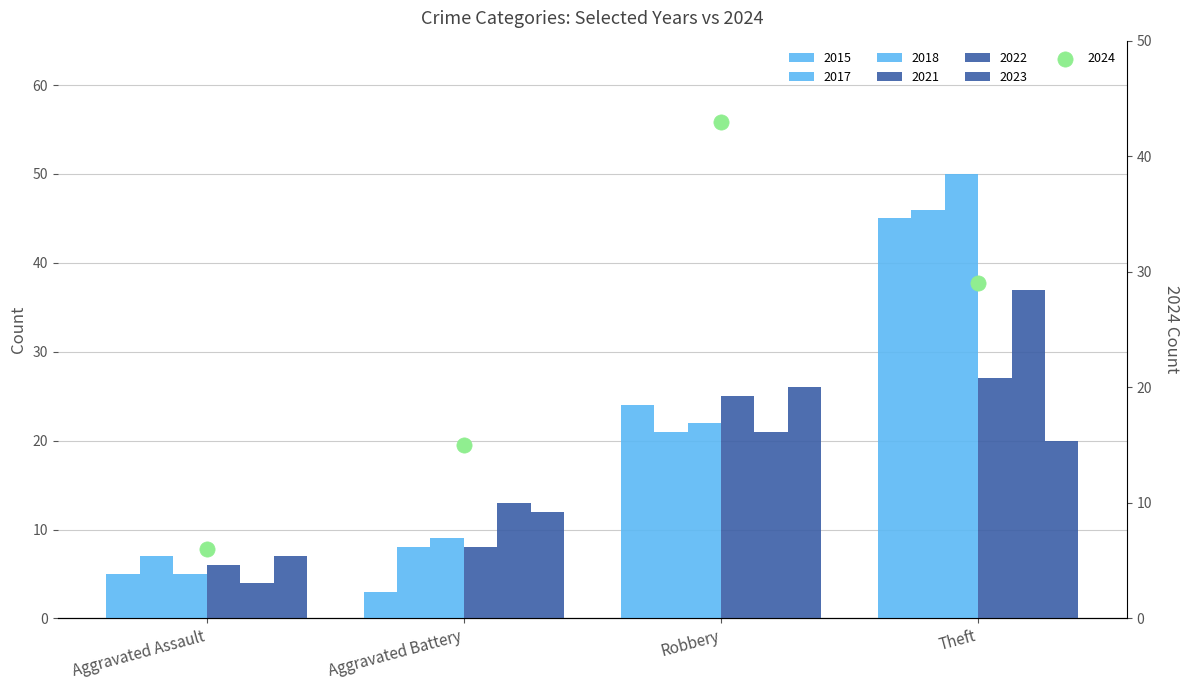

Which series reaches the maximum Y coordinate?

2018